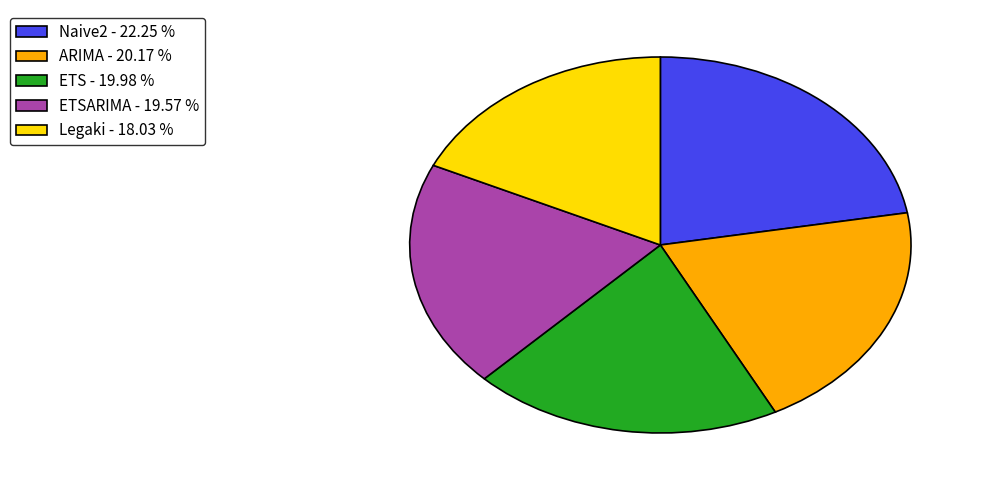

Is there a majority slice in this chart?

No